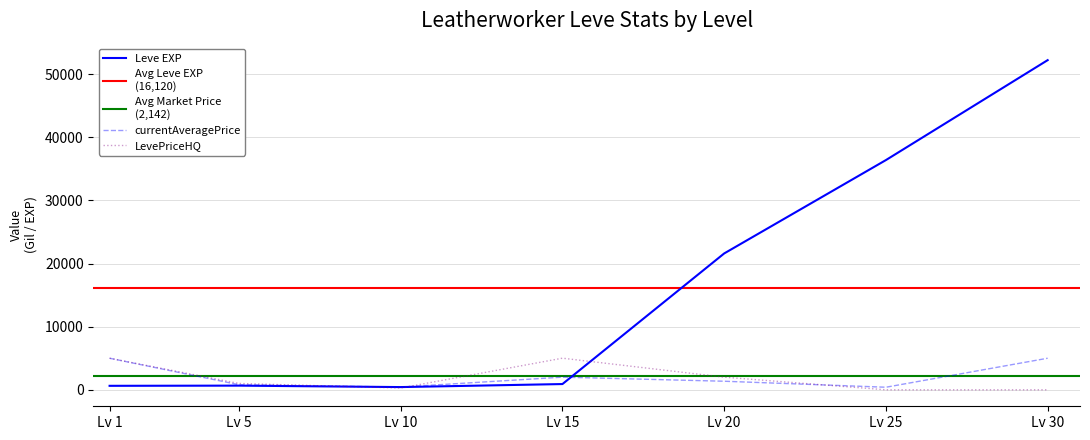

What is the highest value of the Leve EXP series?

52220